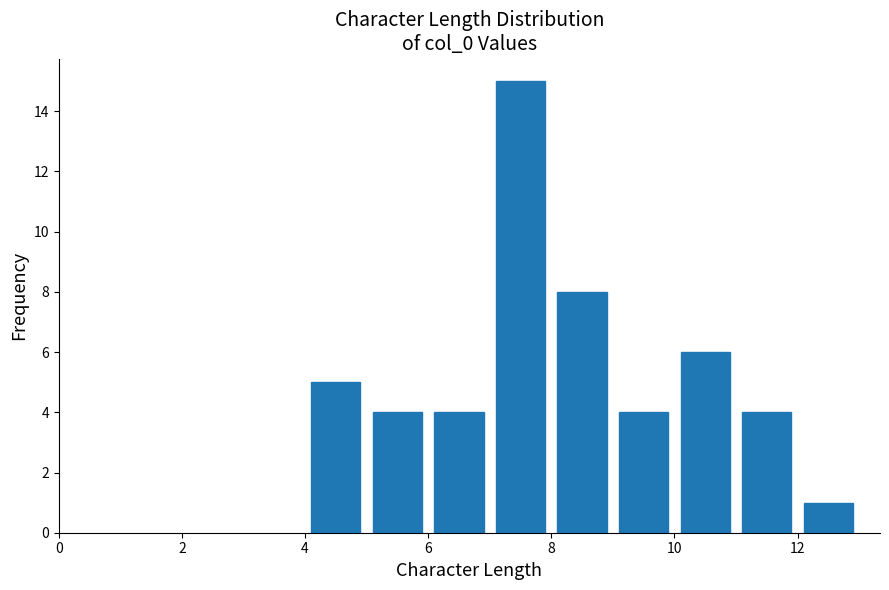

What is the height of the bar covering 12 to 13 on the x-axis? The values are not printed on the chart, so give them approximately, as read against the axis.

1